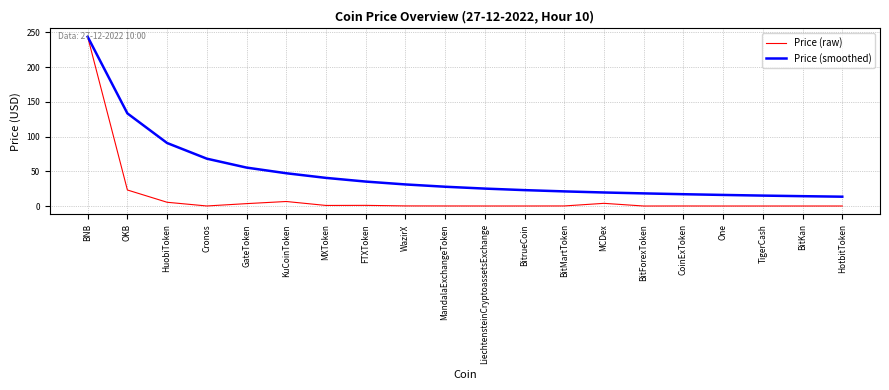

Rank the series by their average value, from highest to lowest.

Price (smoothed), Price (raw)